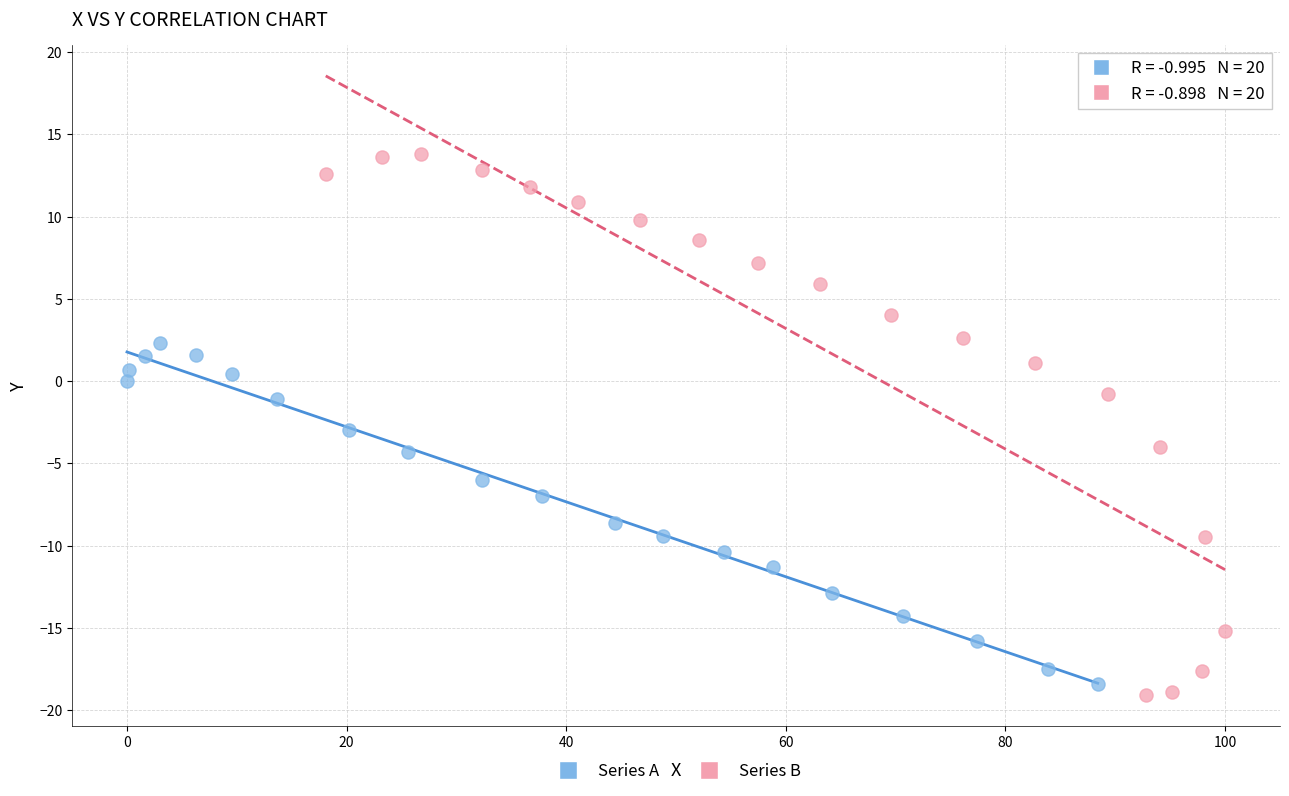

Which series reaches the maximum Y coordinate?

Series B